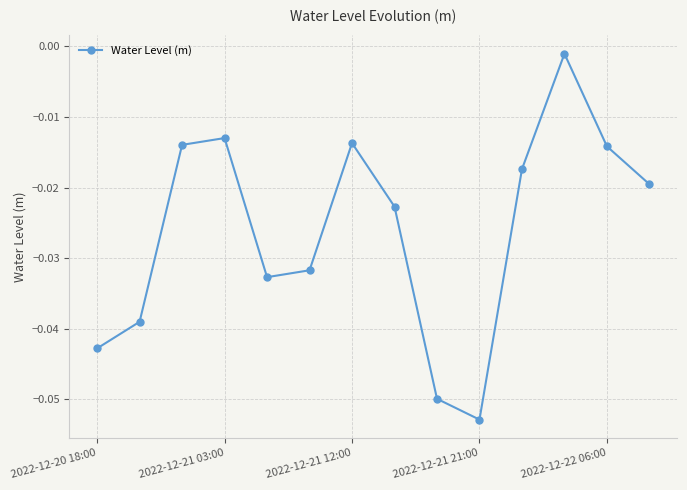

What is the difference between the maximum and minimum values?

0.1